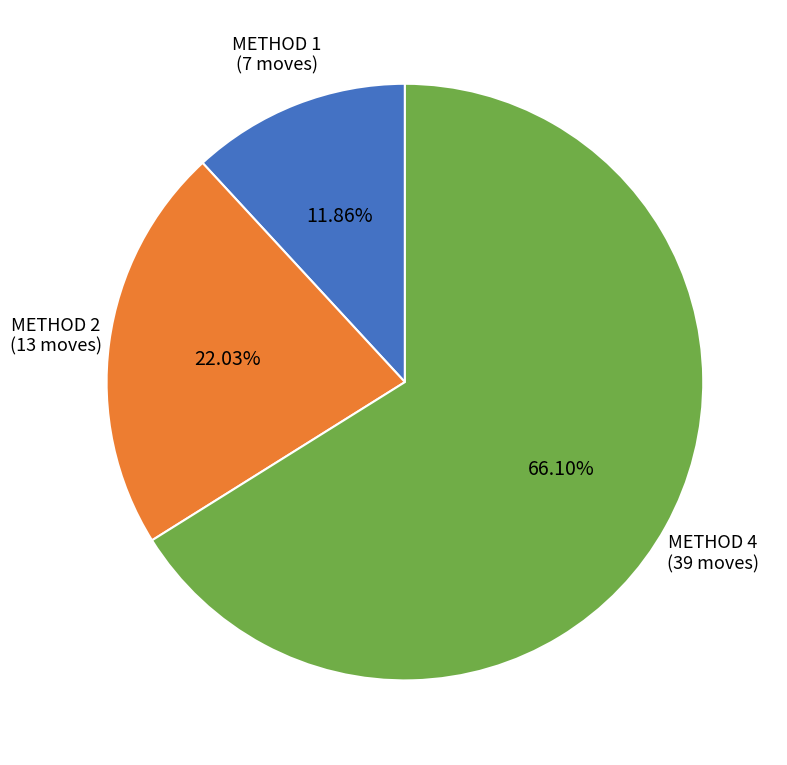

Is there a majority slice in this chart?

Yes